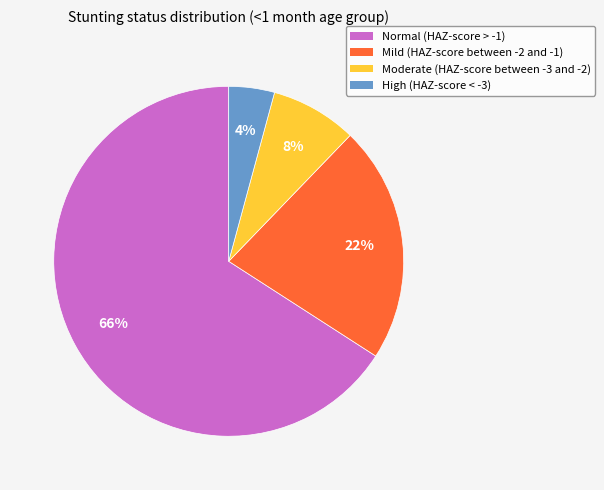

To the nearest percent, what is the difference between the largest and smallest slice percentages?

62%